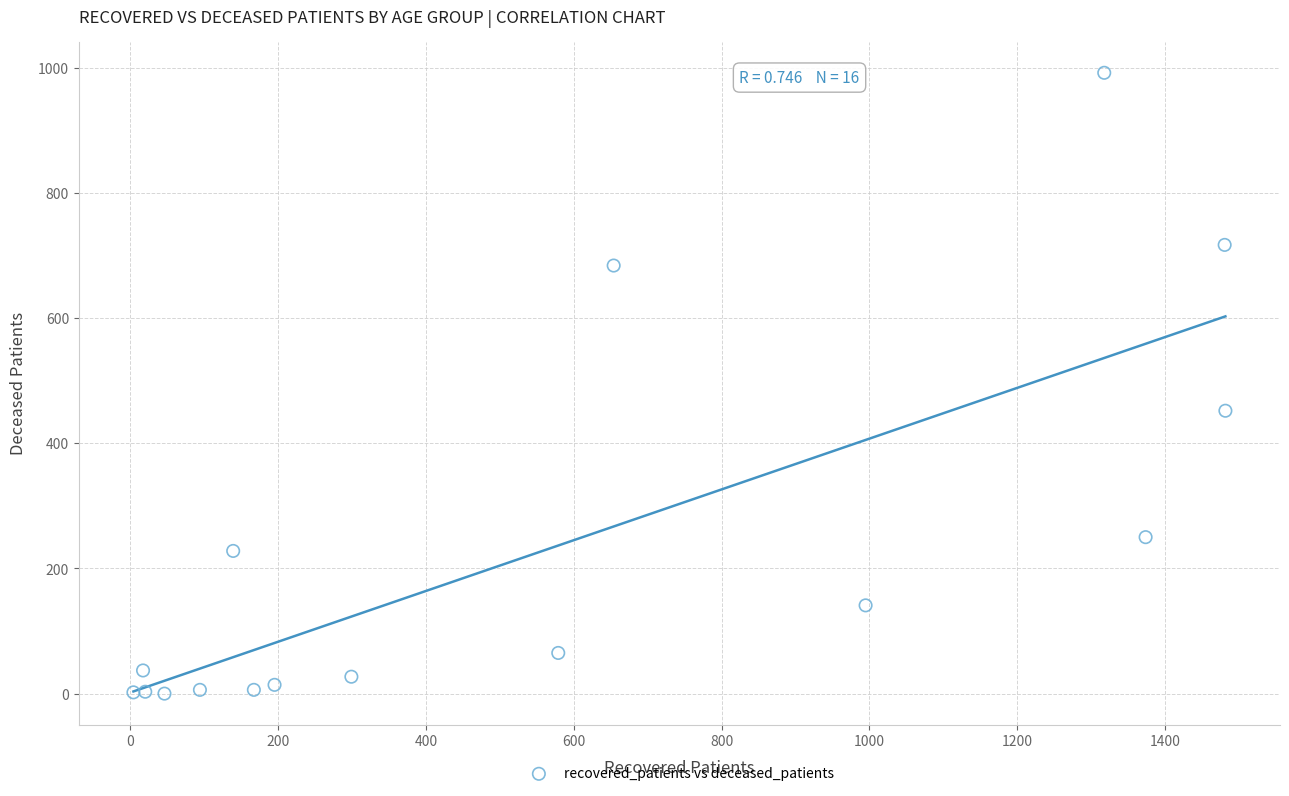

What Y value in the scatter plot is closest to 496?

452